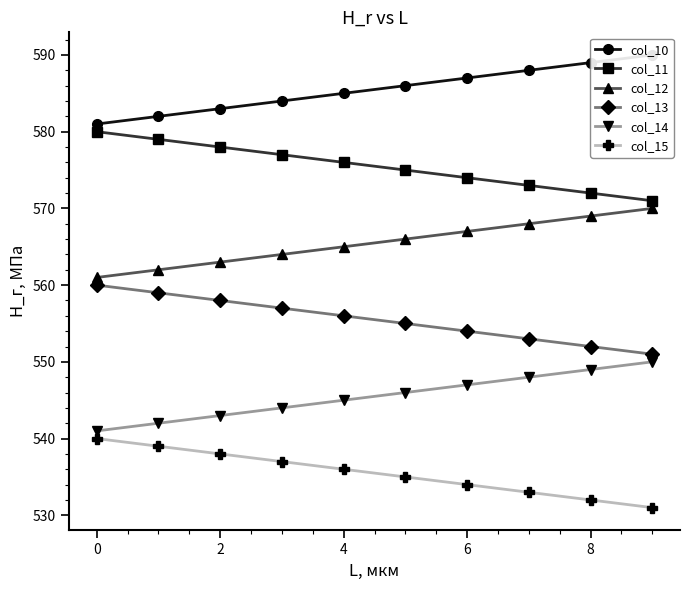

The col_12 series shows 803.6 at 8. True or false?

False